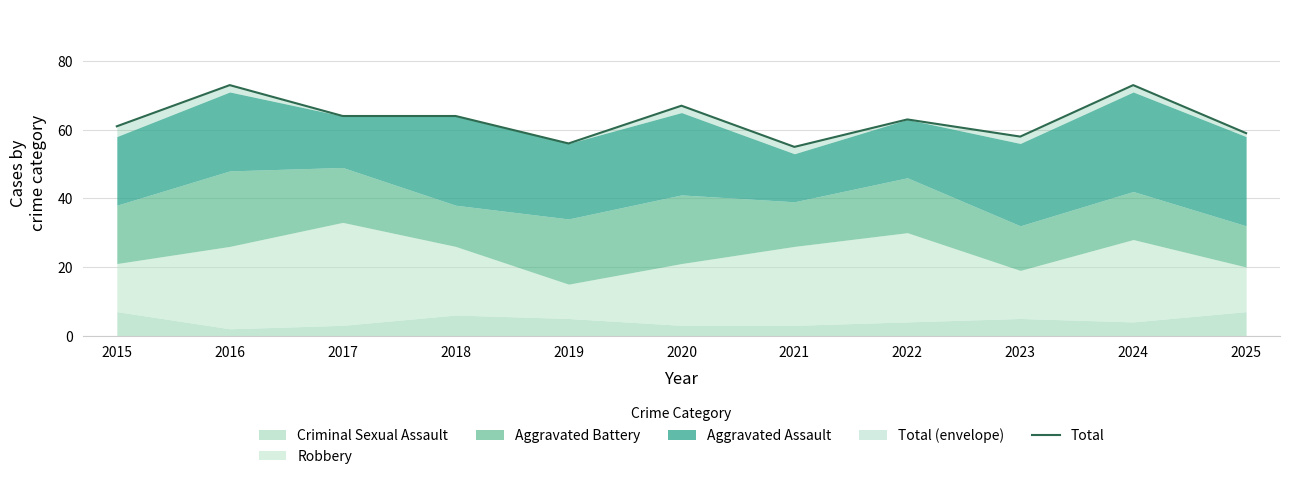

True or false: there are more than 1 points higher than both neighbors.

True